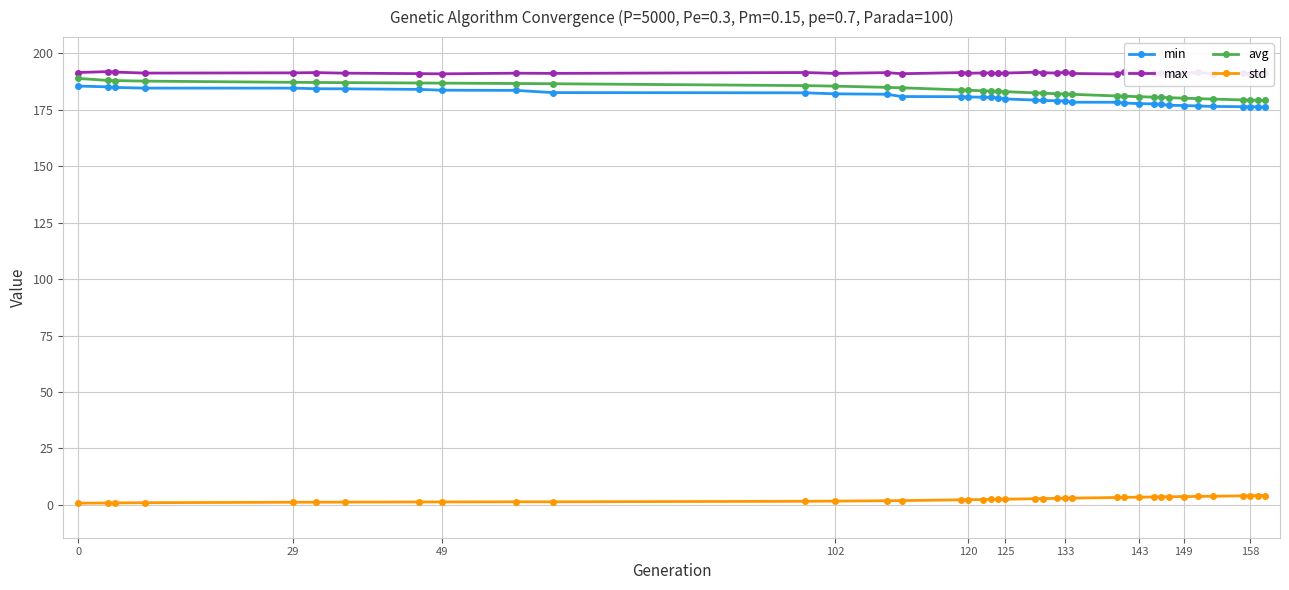

What is the highest value of the avg series?

188.8